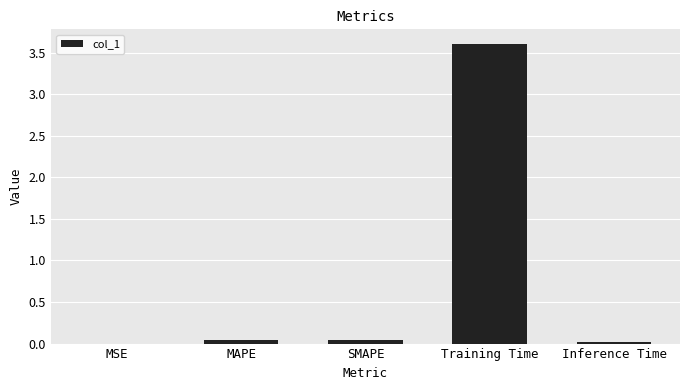

Is it true that the value at Training Time is 3.6?

True